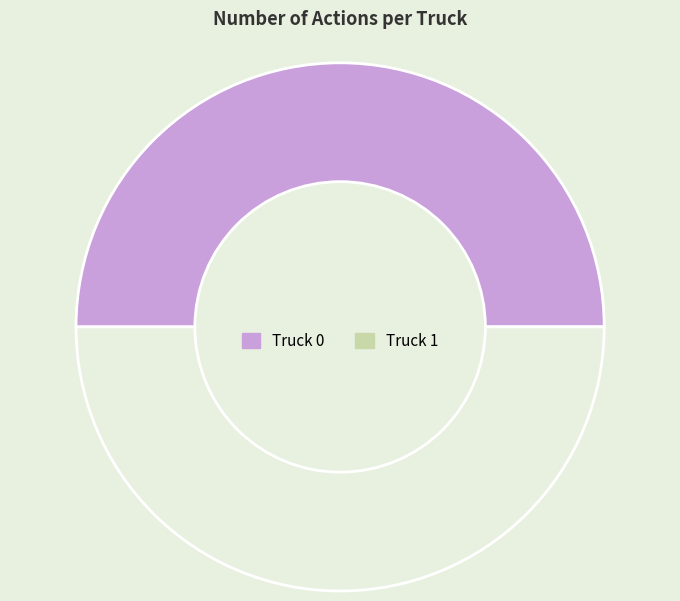

What is the largest slice in the pie chart?

Truck 0